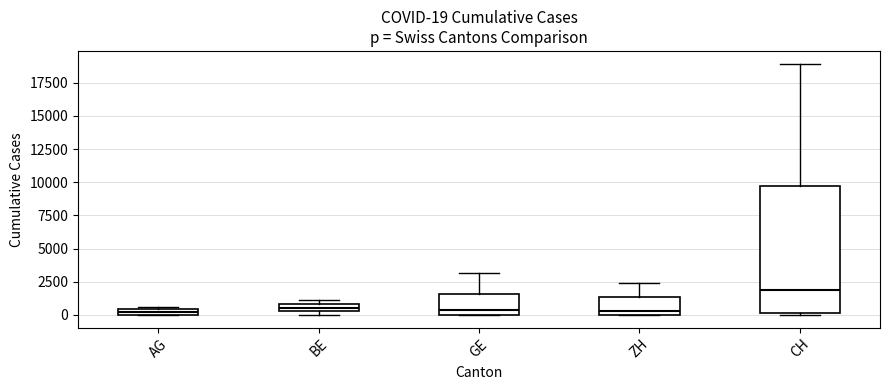

Which box is the tallest, from its lower edge to its upper edge?

CH